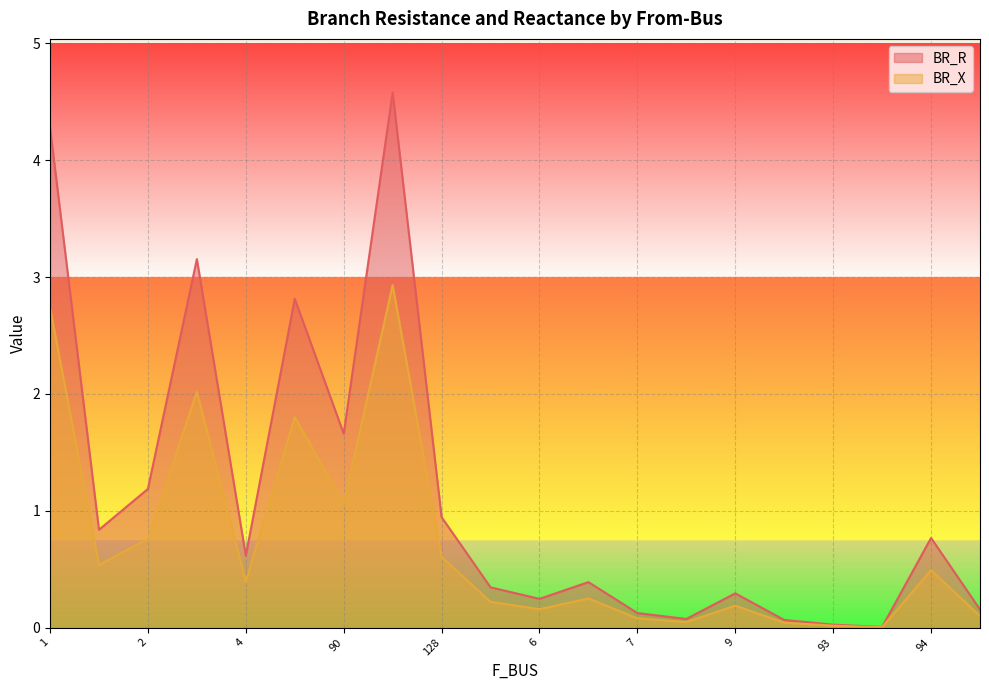

Does the chart display data point markers on the line(s)?

No